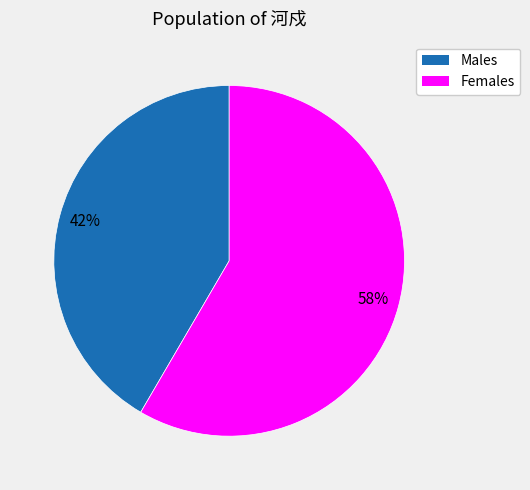

Does any single category account for the majority?

Yes